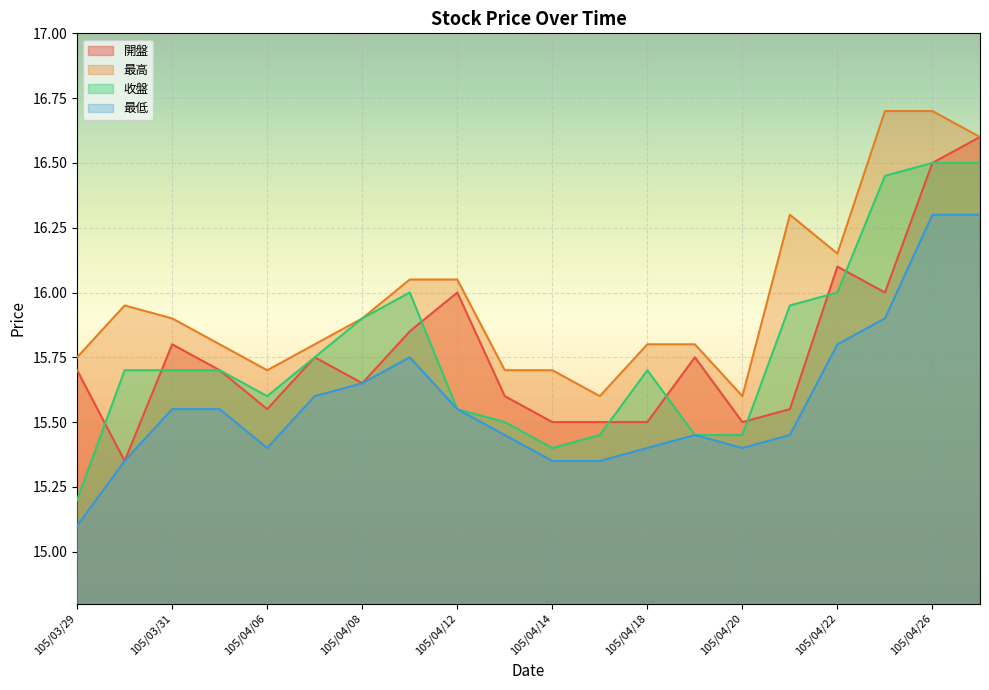

True or false: 收盤 has a value of 9.8 at 105/04/15.

False